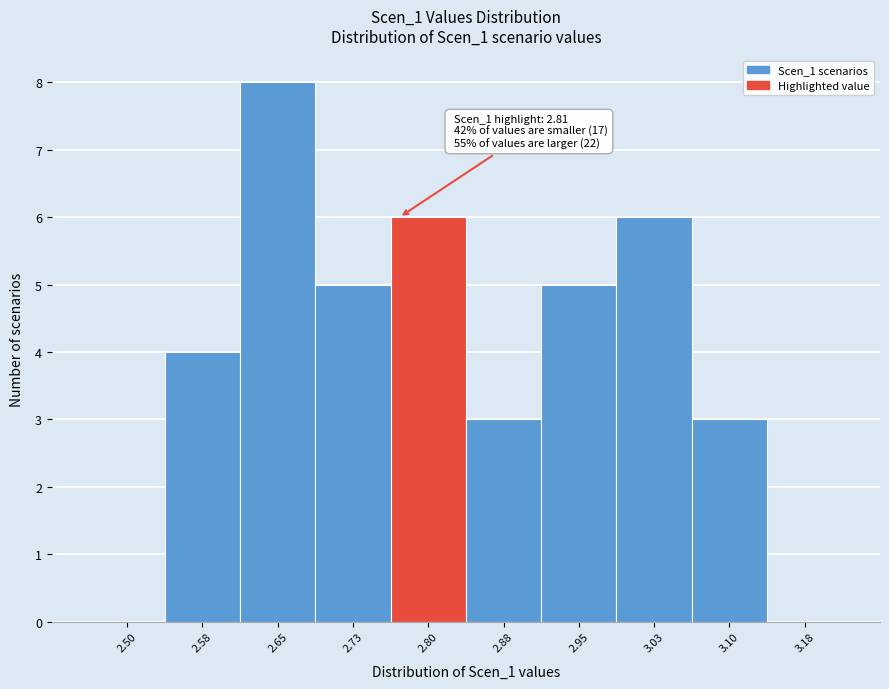

Reading right to left, transcribe all the data shown in this chart.

3.18=0	3.10=3	3.03=6	2.95=5	2.88=3	2.80=6	2.73=5	2.65=8	2.58=4	2.50=0